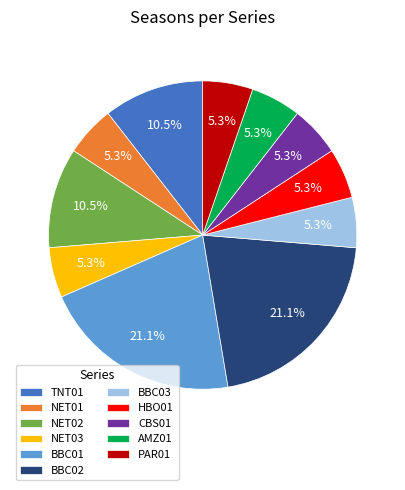

Is it true that BBC02 is 1% of the pie?

False